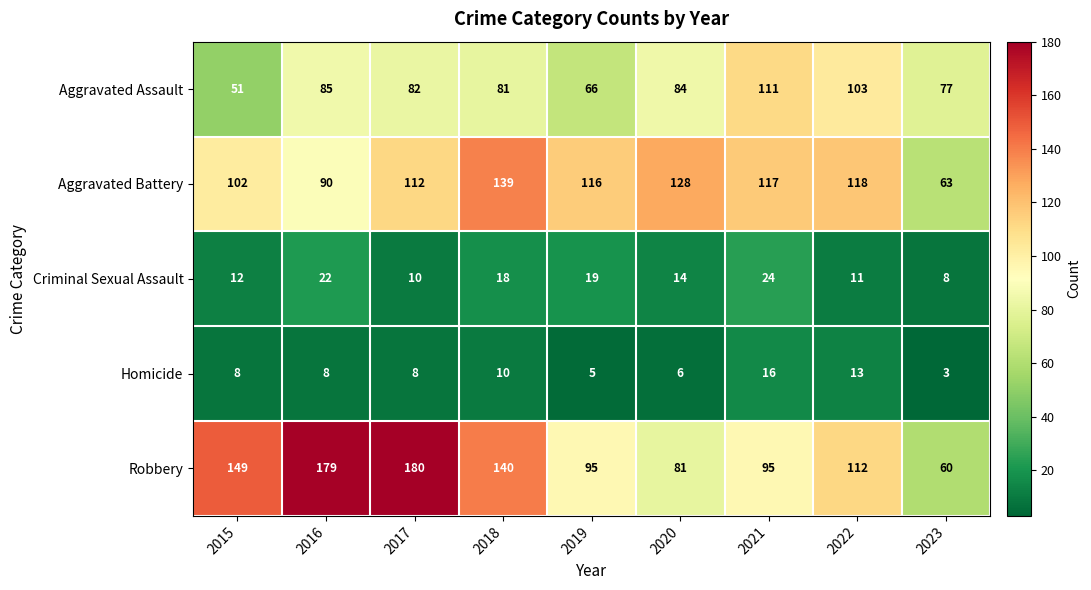

What is the average value of the Aggravated Battery series?

109